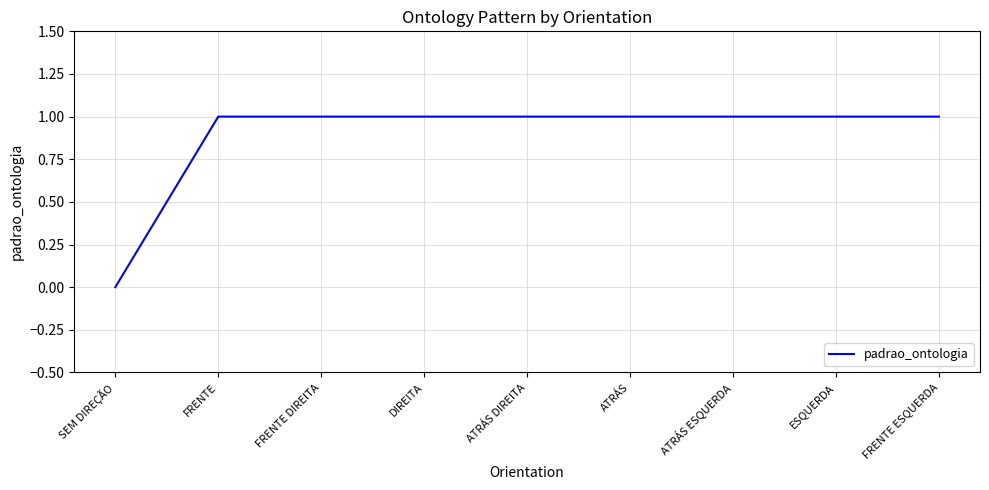

Which label corresponds to the smallest value in the chart?

SEM DIREÇÃO